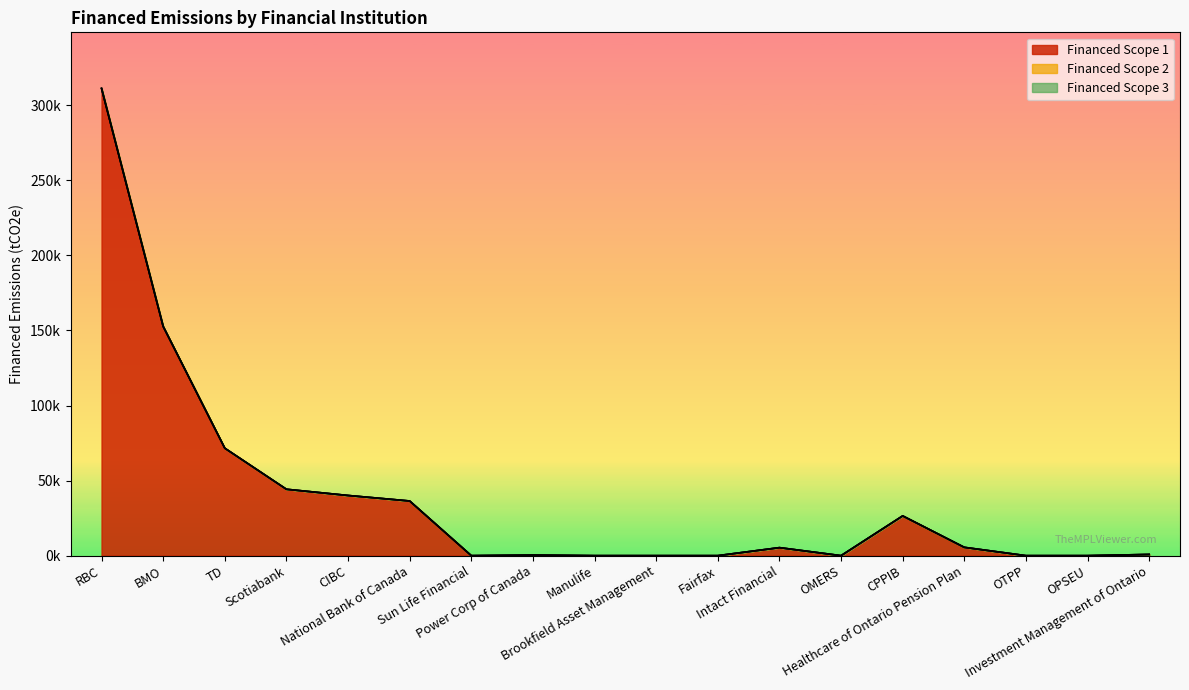

True or false: Financed Scope 2 and Financed Scope 3 cross at least once.

False